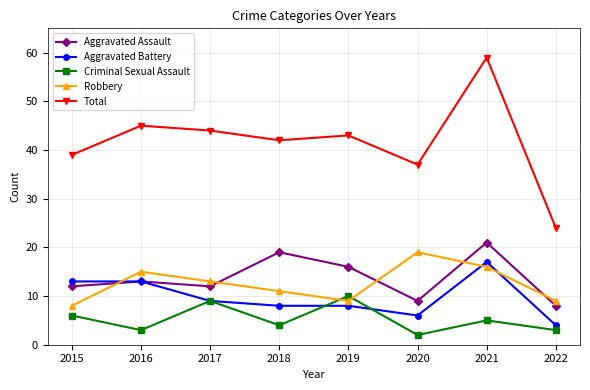

Which label corresponds to the largest value in the chart?

2021